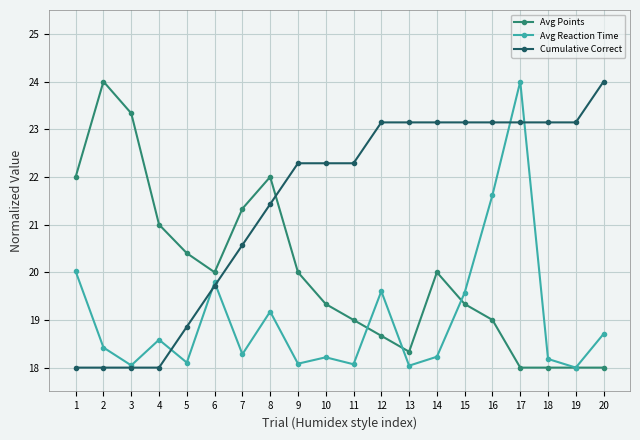

True or false: Avg Points and Cumulative Correct intersect in this chart.

True